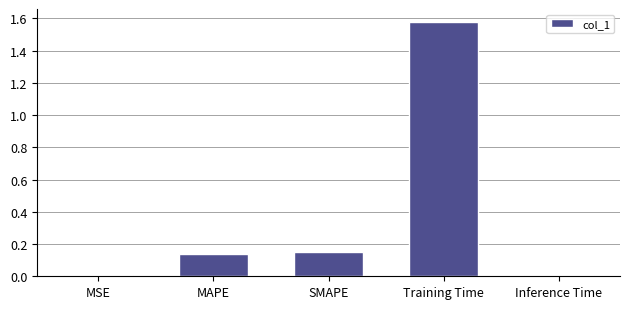

Which label corresponds to the largest value in the chart?

Training Time